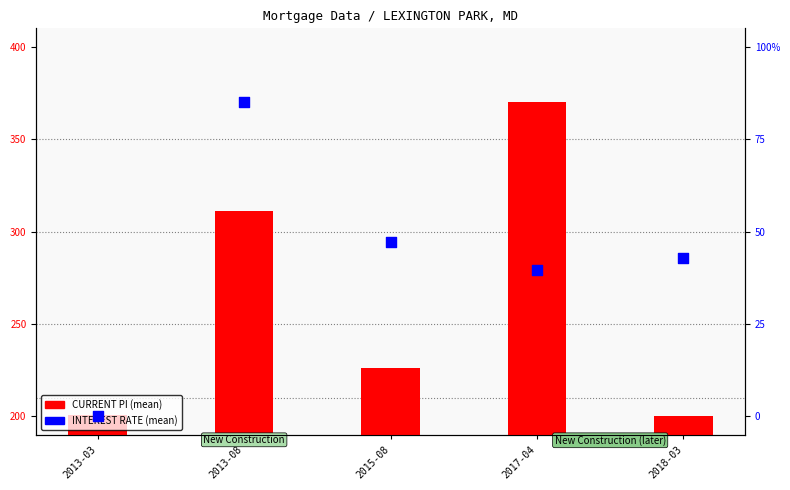

What is the total value across all series at 2015-08?

520.5